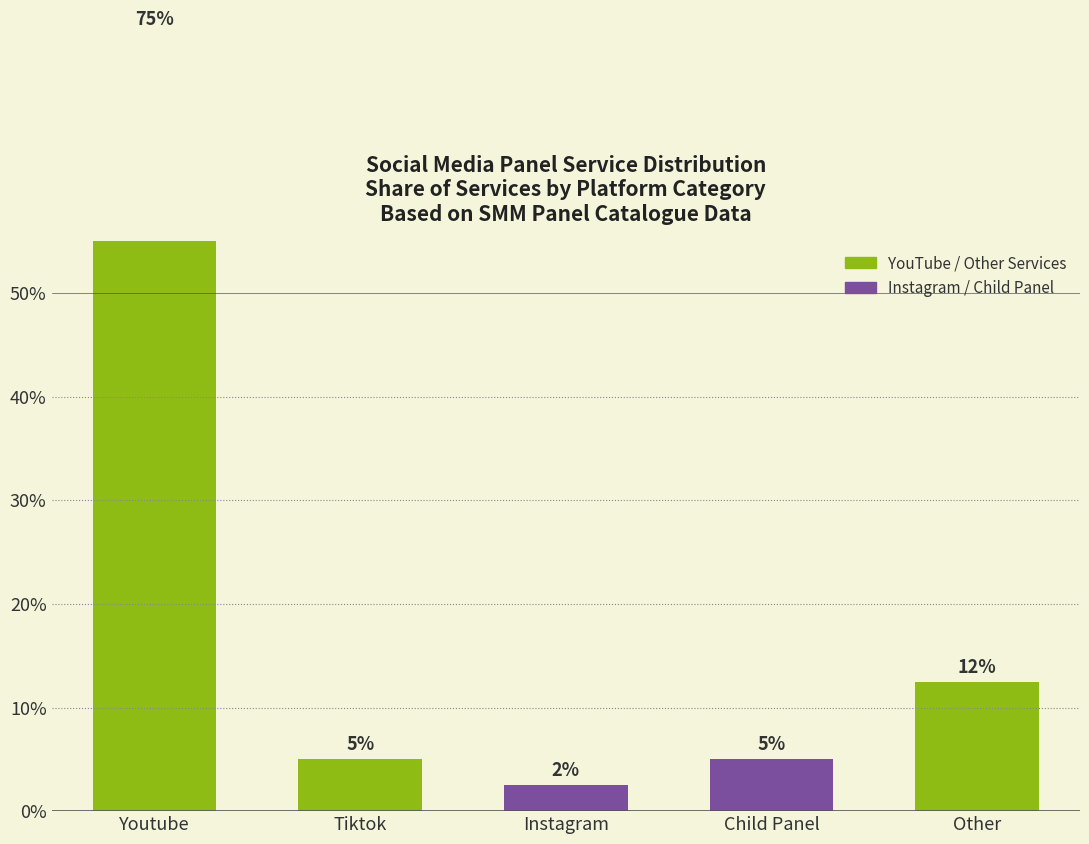

What is the difference between the maximum and minimum values?

72.5